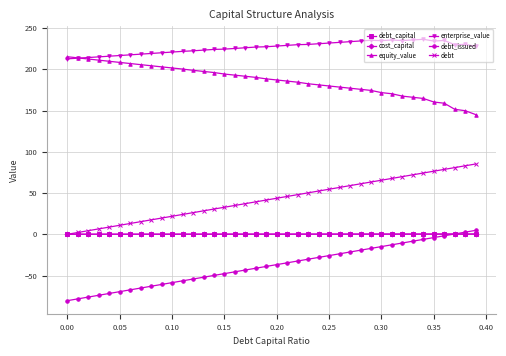

At how many categories does at least one series exceed 96?

40